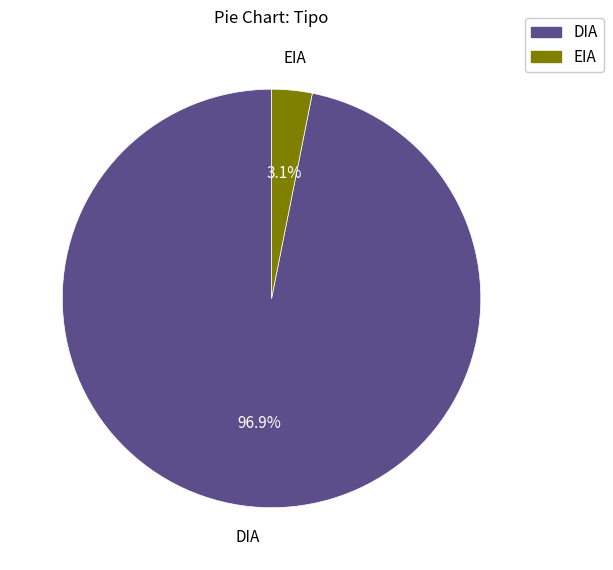

To the nearest percent, what is the average slice percentage?

50%